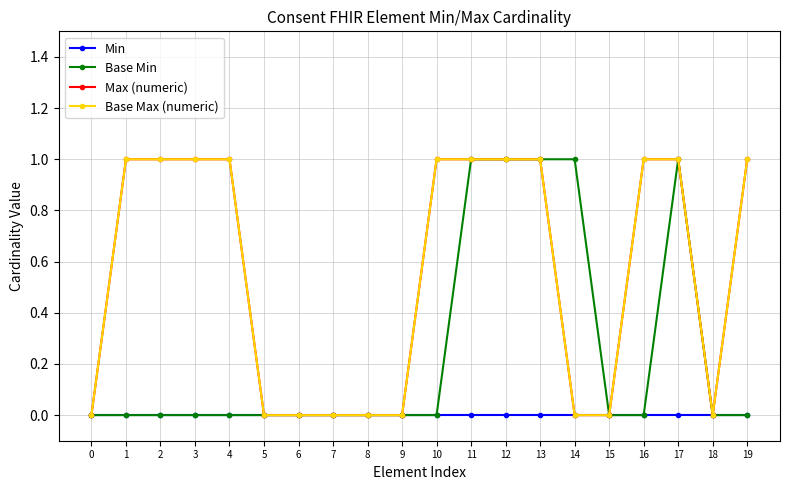

Which series has the largest total across all categories?

Max (numeric)